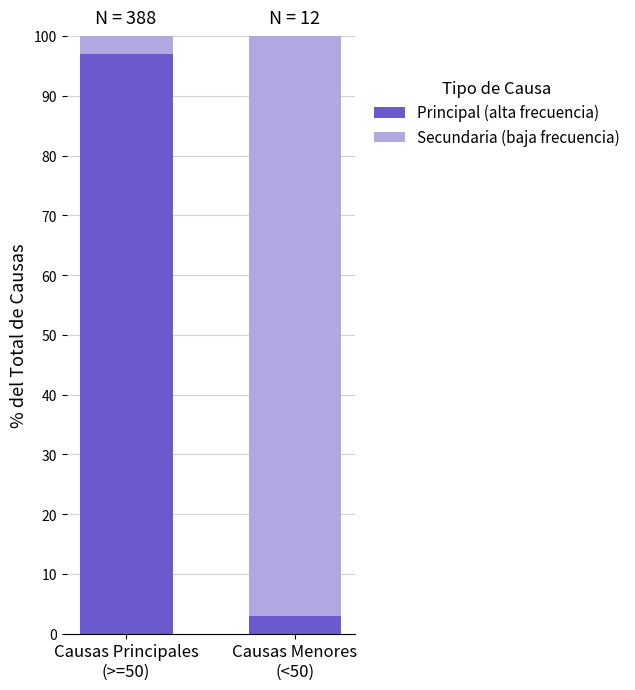

What is the difference between the maximum and minimum values in the Principal (alta frecuencia) series?

94